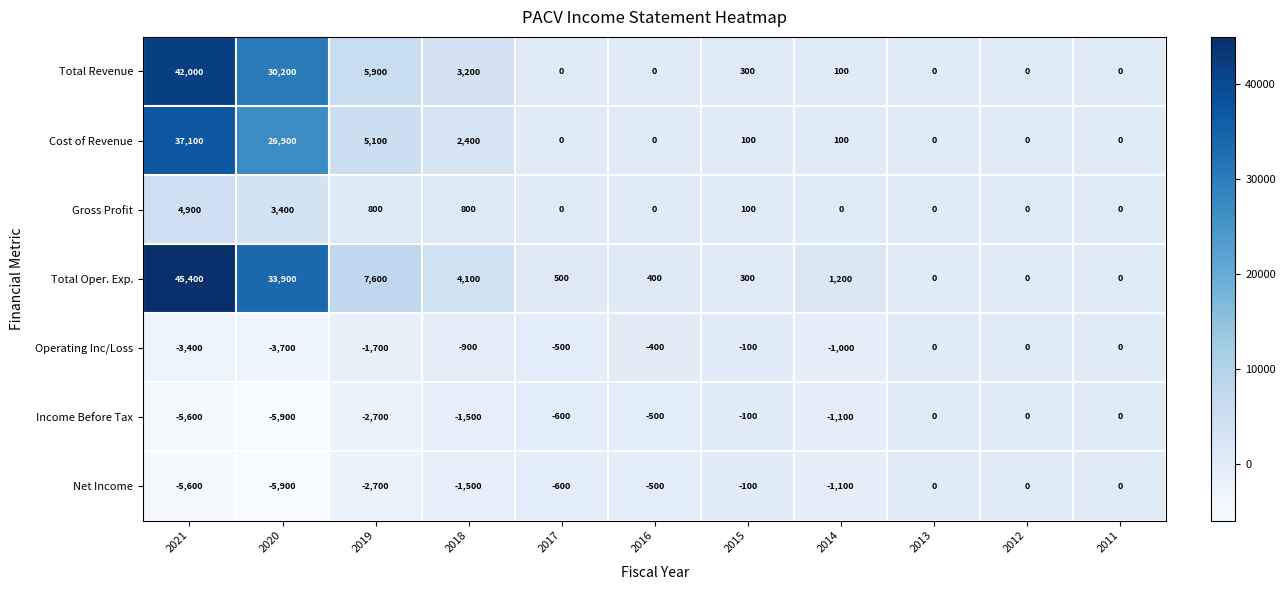

At which label does Net Income first exceed -600?

2016